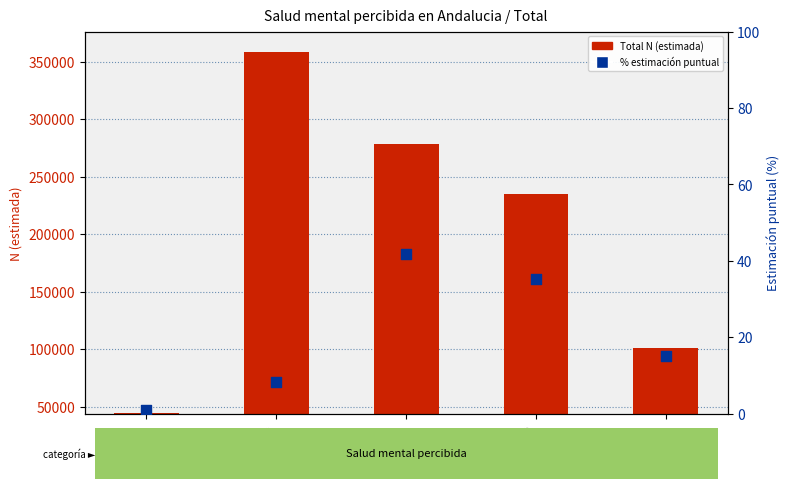

What are all the series names shown in the legend?

Total N (estimada), % estimación puntual